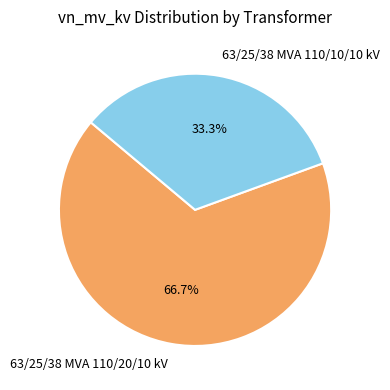

Count the number of slices in the pie.

2